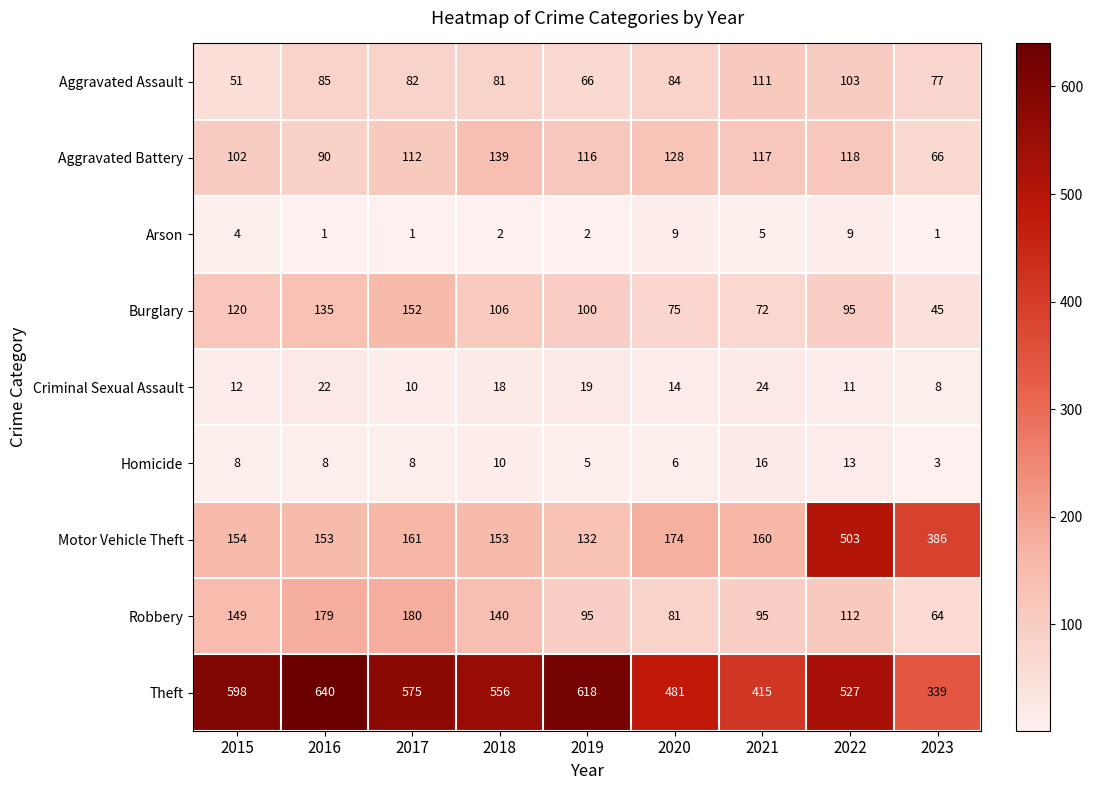

How many distinct data groups are displayed?

9